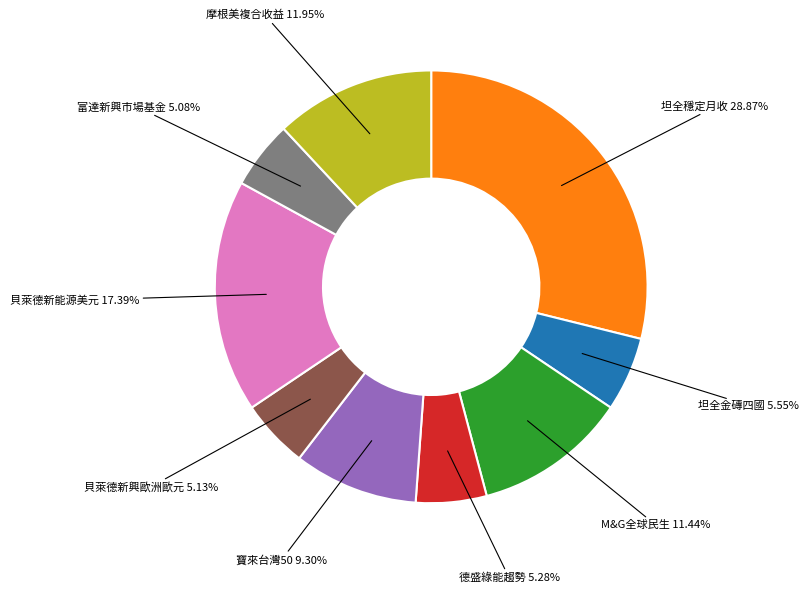

To the nearest percent, what portion does 坦全金磚四國 represent?

6%